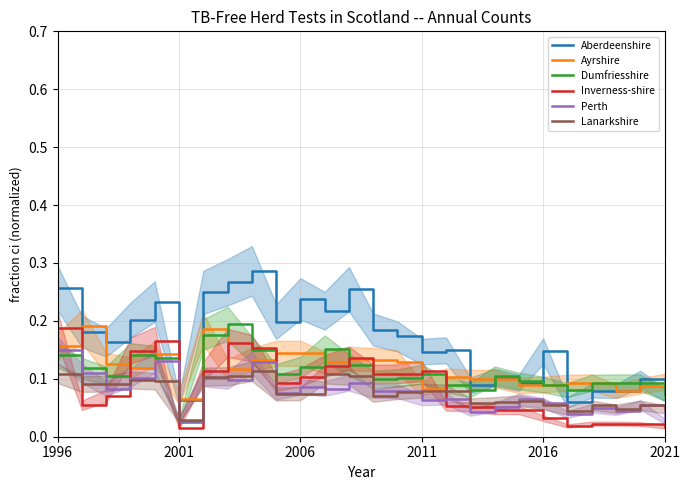

At which label is Lanarkshire closest to 0?

2001